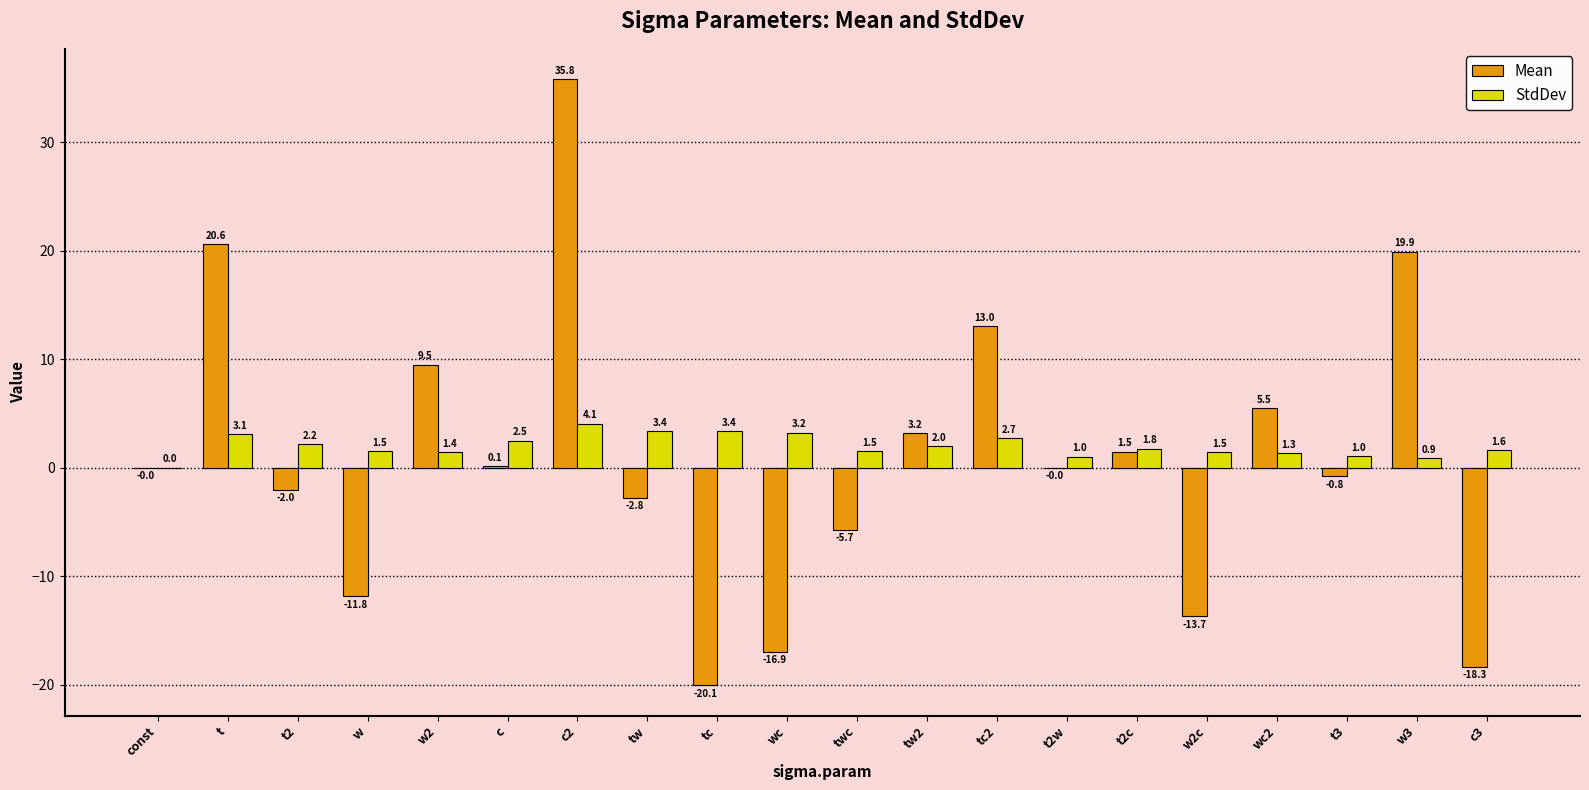

Which series changed the most between w and twc?

Mean